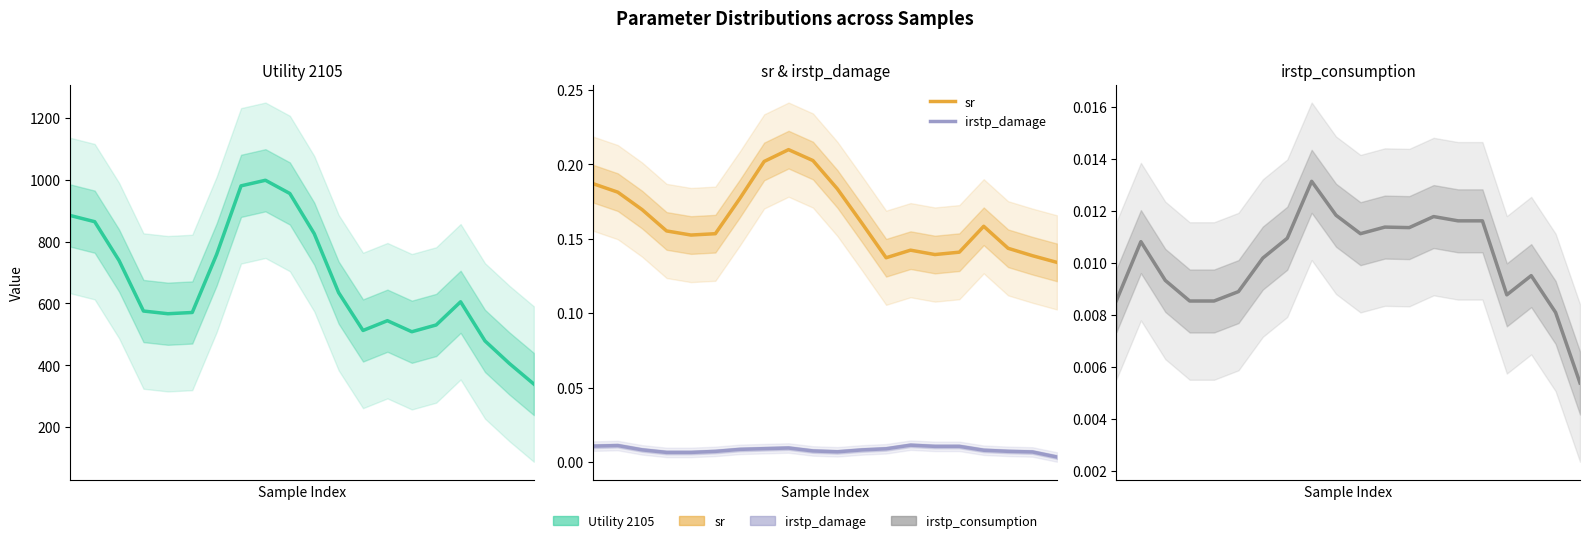

At how many categories does at least one series exceed 570?

12